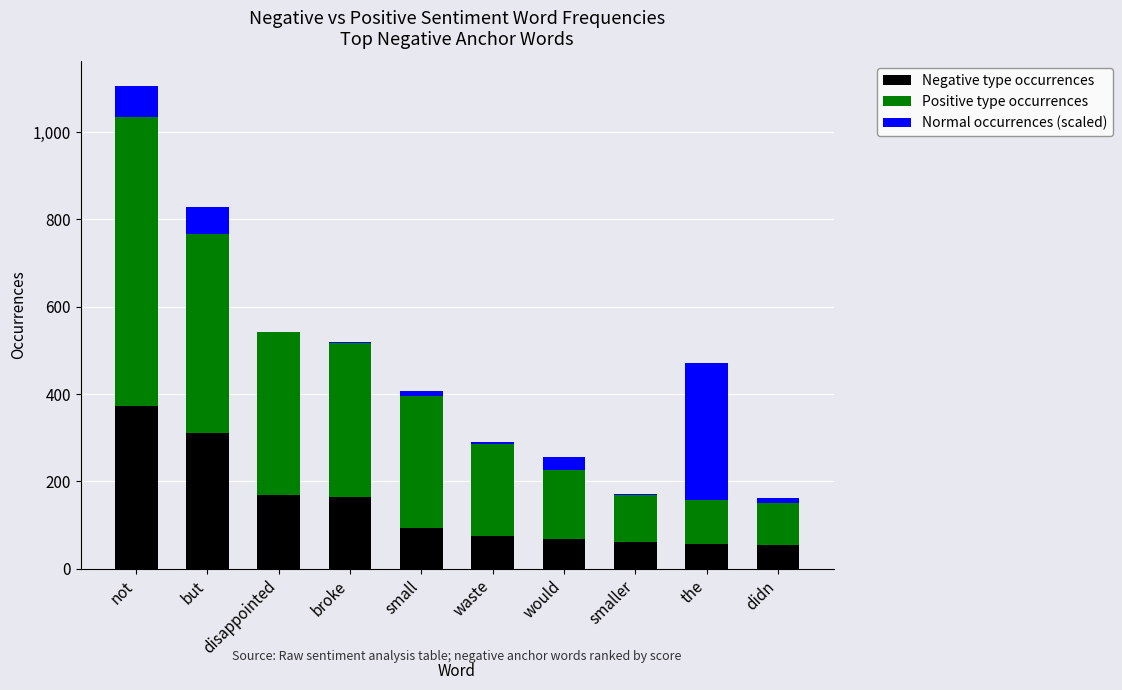

At which category is the sum across all series the highest?

not